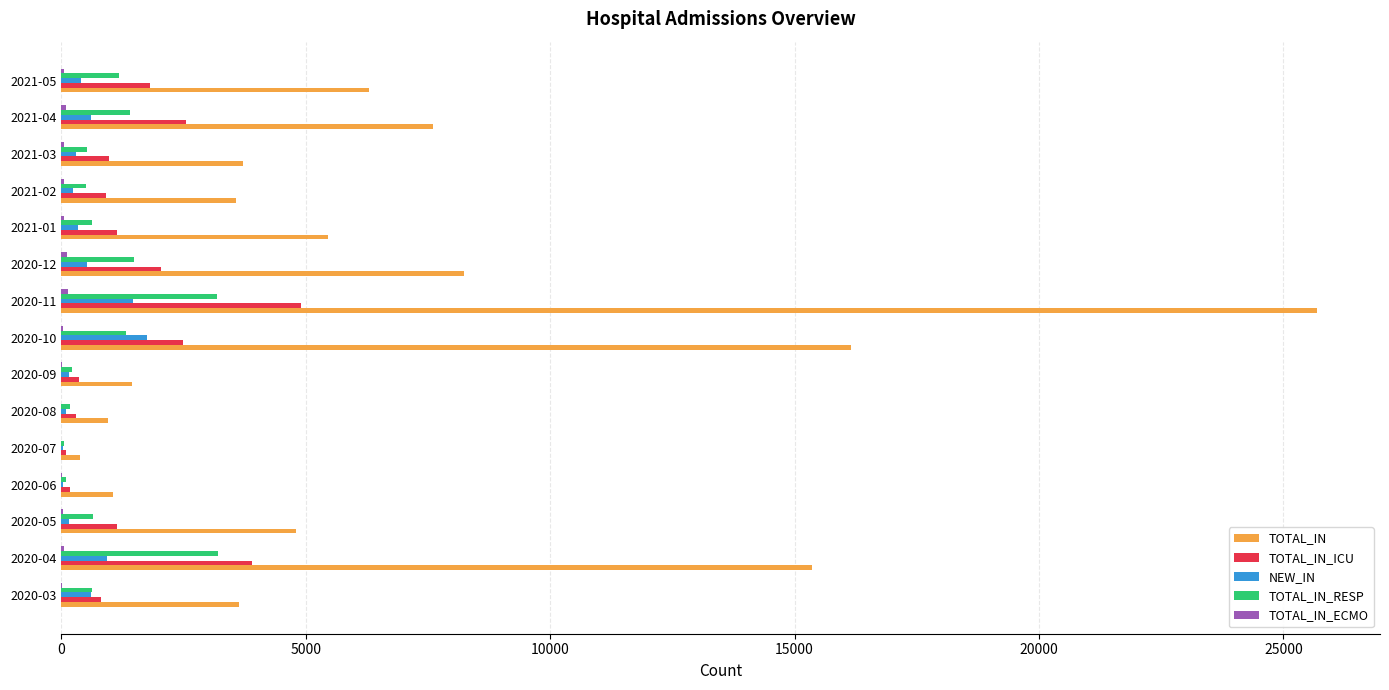

At which category is the sum across all series the highest?

2020-11